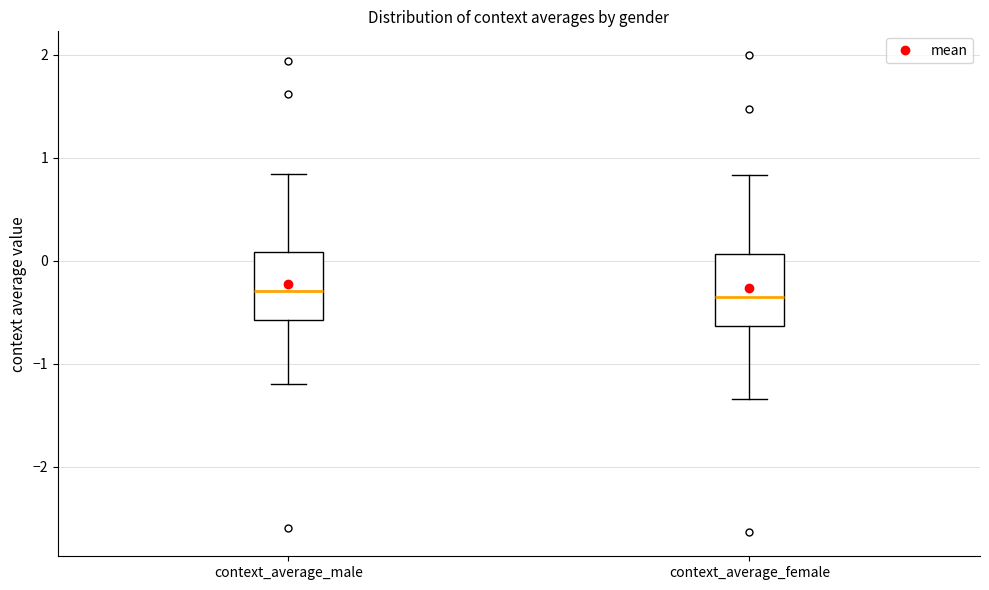

Reading left to right, transcribe this box plot: for each box, give where its median line is, the range the box spans, and where its two whiskers end, as read against the y-axis. The values are not printed on the chart, so give them approximately, as read against the axis.

context_average_male: median -0.3, box -0.6 to 0.1, whiskers -1.2 to 0.8
context_average_female: median -0.4, box -0.6 to 0.1, whiskers -1.3 to 0.8